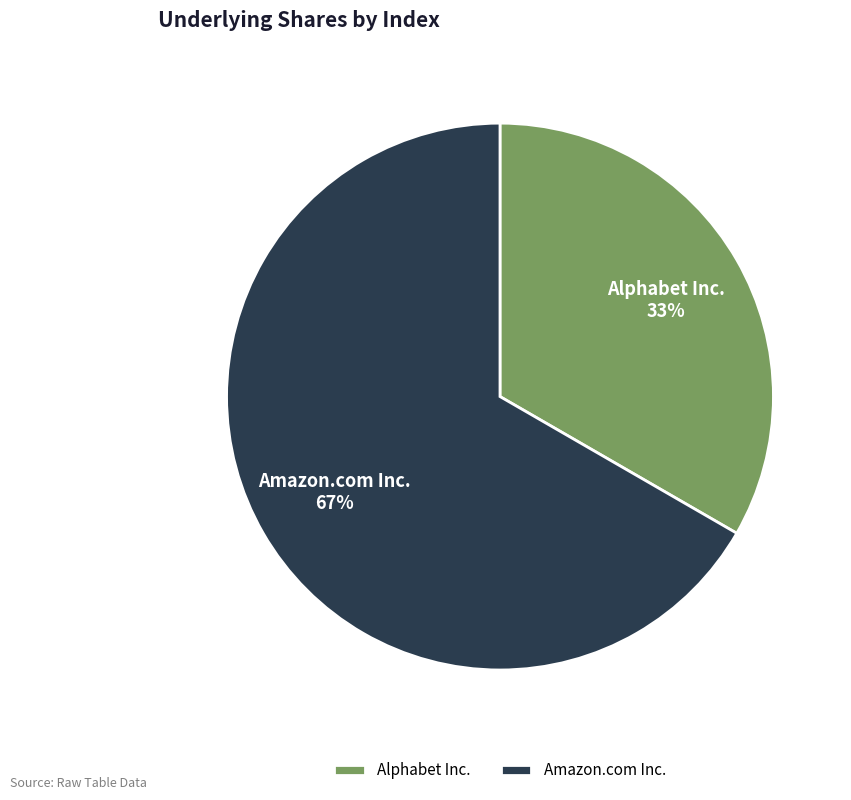

What is the largest slice in the pie chart?

Amazon.com Inc.